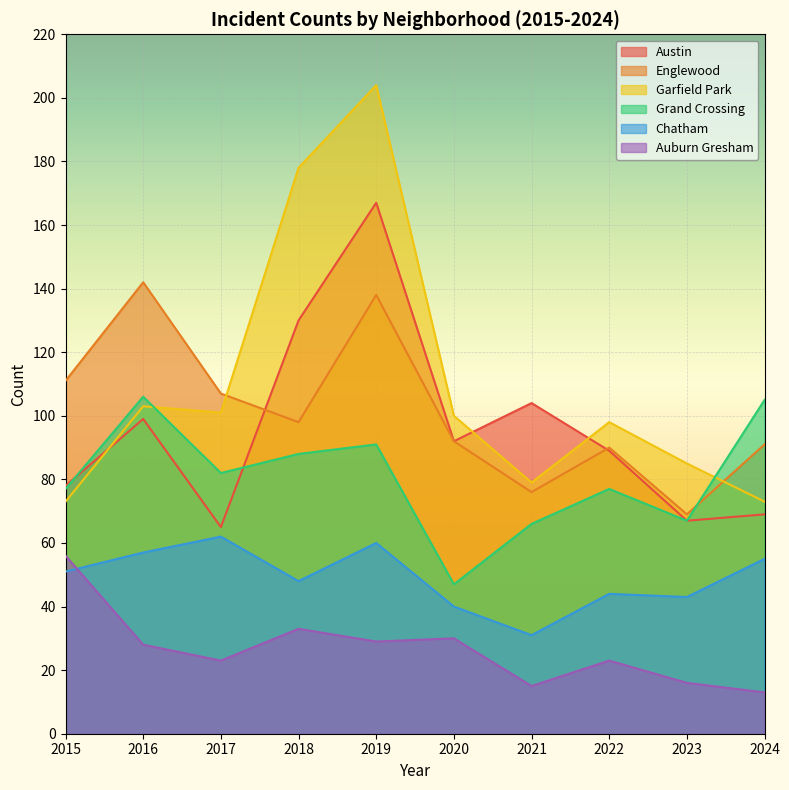

Which series ends up on top after the final intersection of Auburn Gresham and Chatham?

Chatham